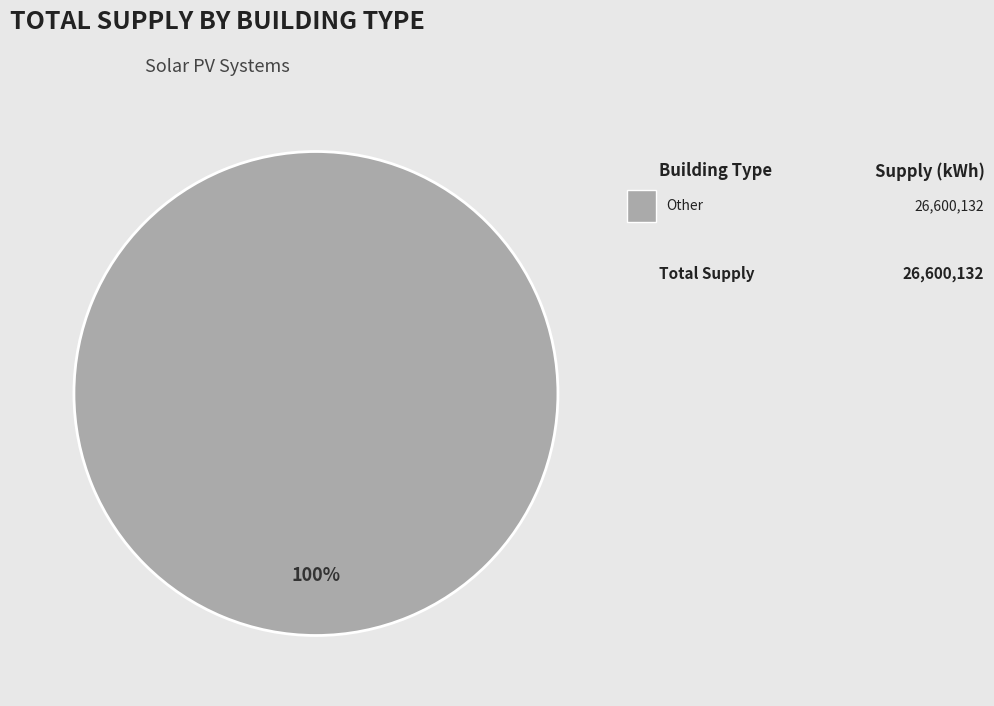

To the nearest percent, what percentage of the pie is Other?

100%